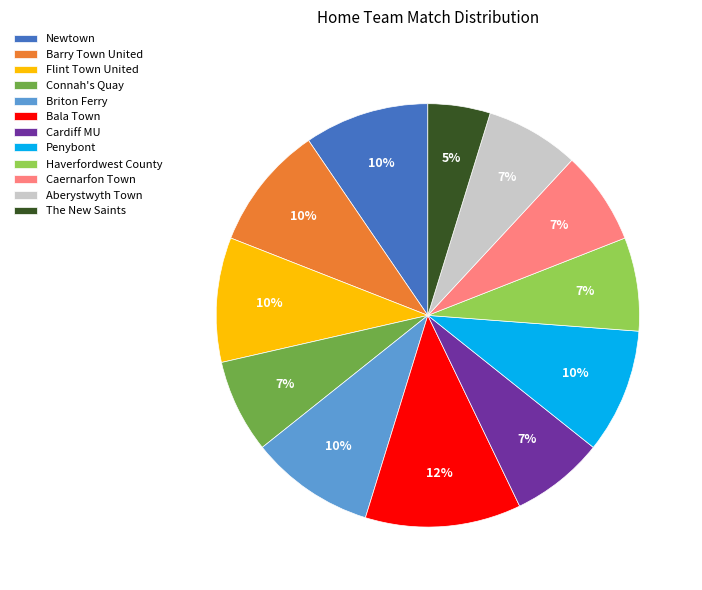

True or false: Bala Town accounts for 1% of the total.

False